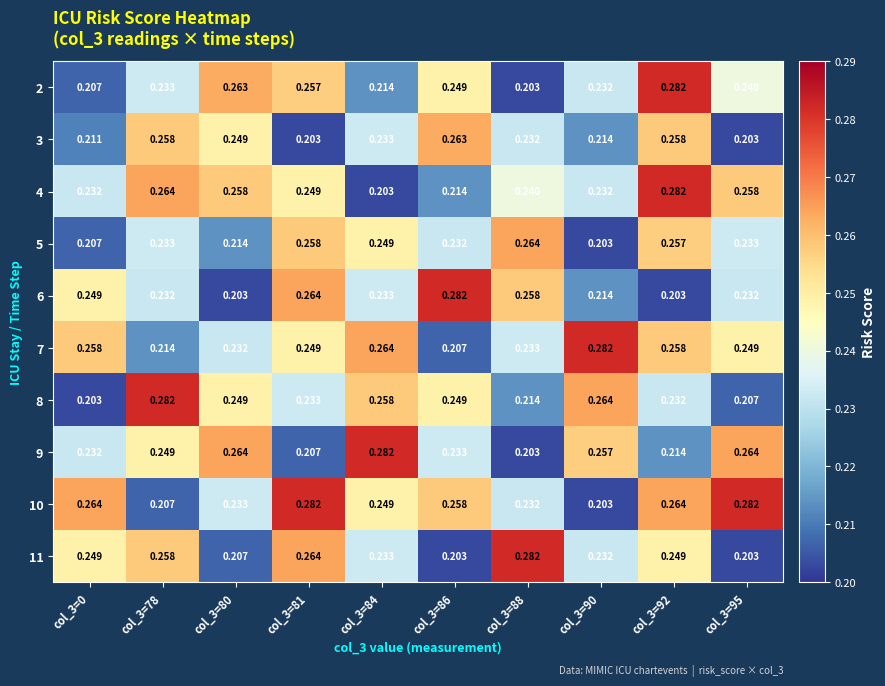

Is the value of 4 at col_3=88 greater than the value of 10 at col_3=86?

No